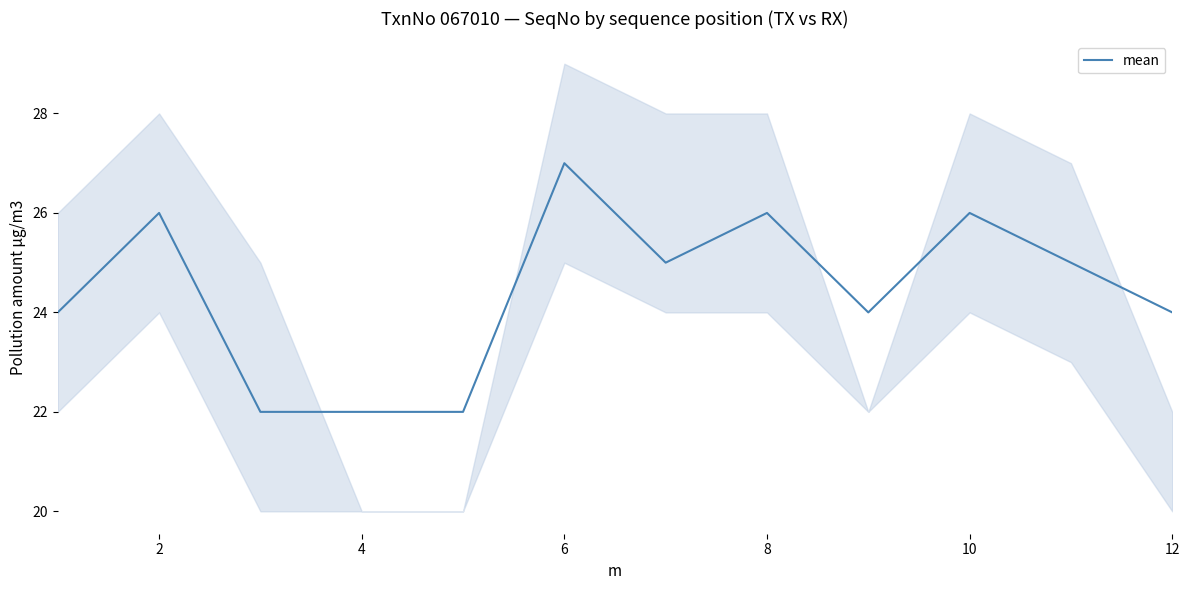

True or false: mean has a value of 27 at 6.

True